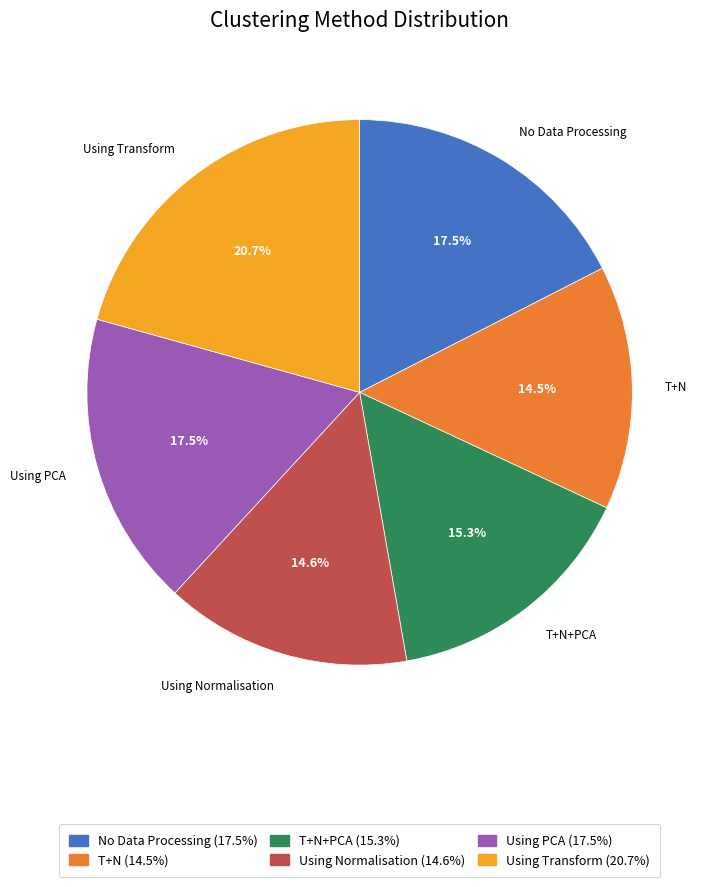

Does any single category account for the majority?

No